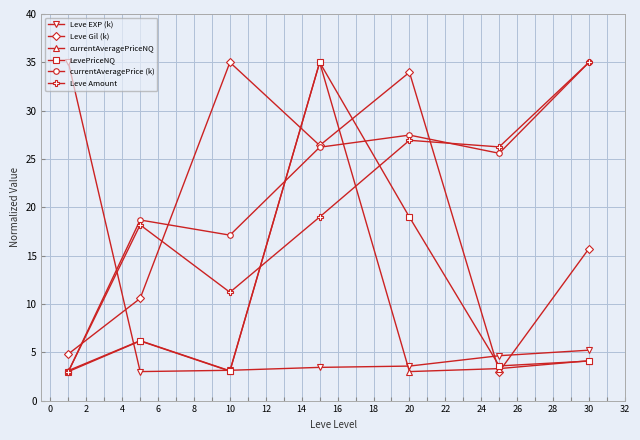

How many interior local valleys does the Leve Gil (k) series have?

2